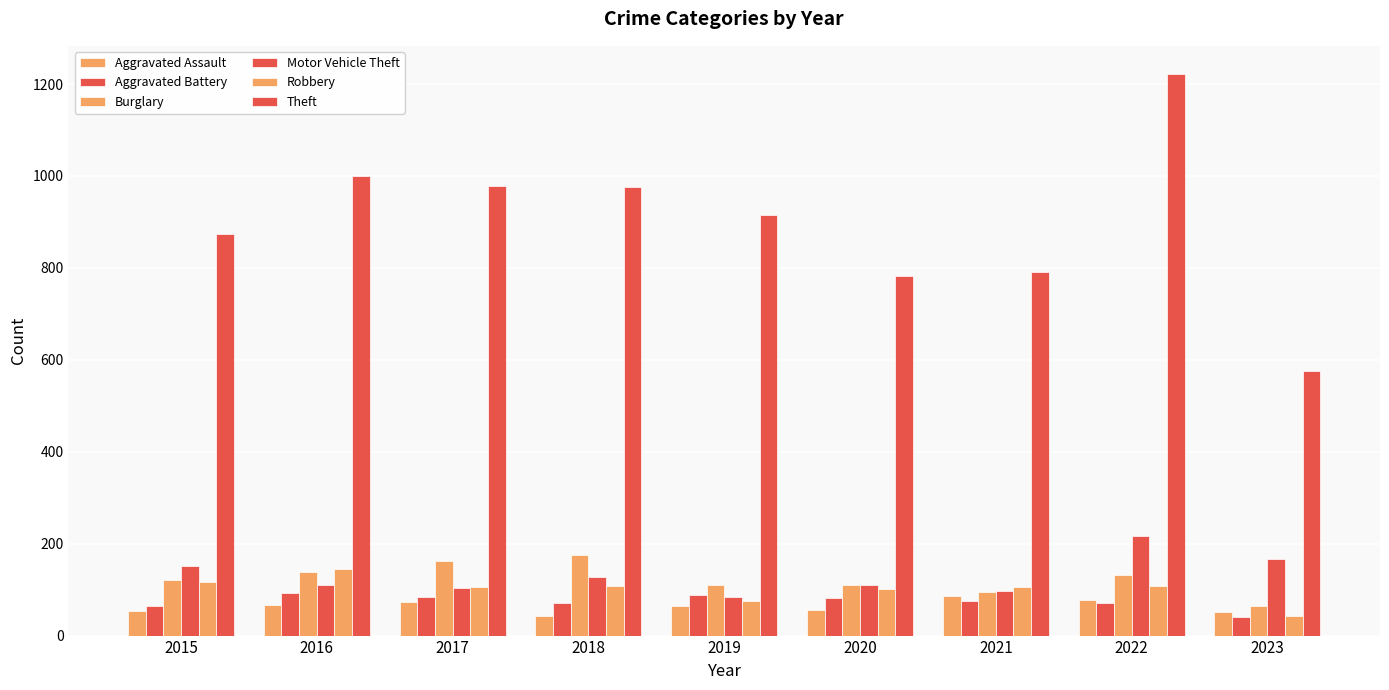

At which category is the sum across all series the highest?

2022